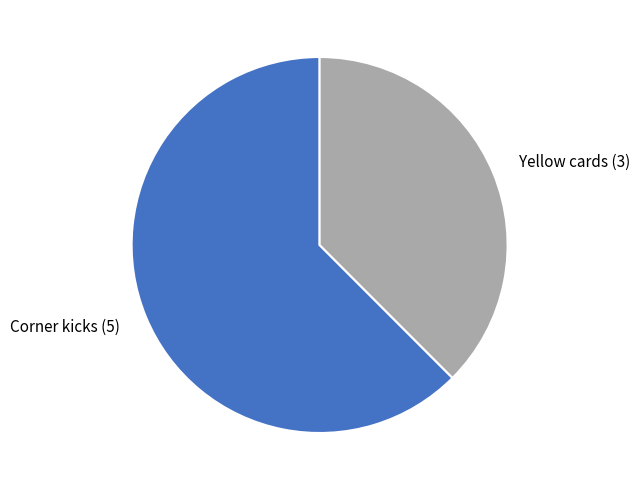

Rank the categories by value from lowest to highest.

Yellow cards, Corner kicks